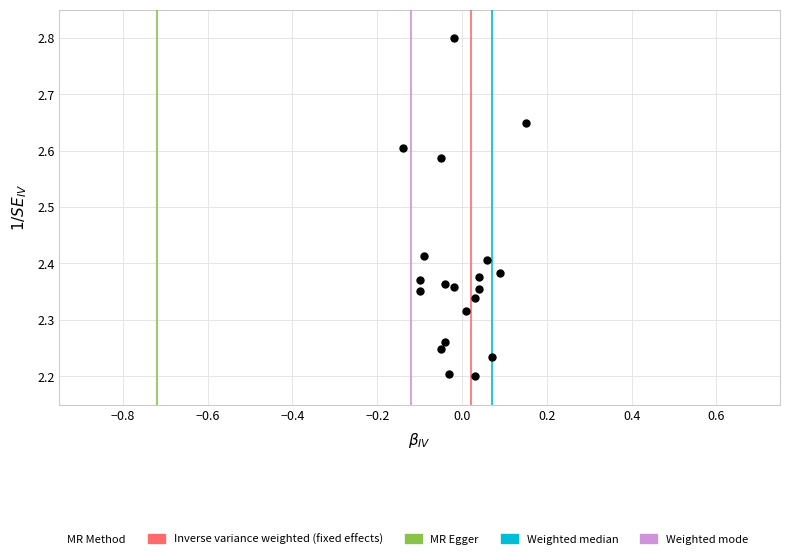

What is the range of Y values (max minus min)?

0.6